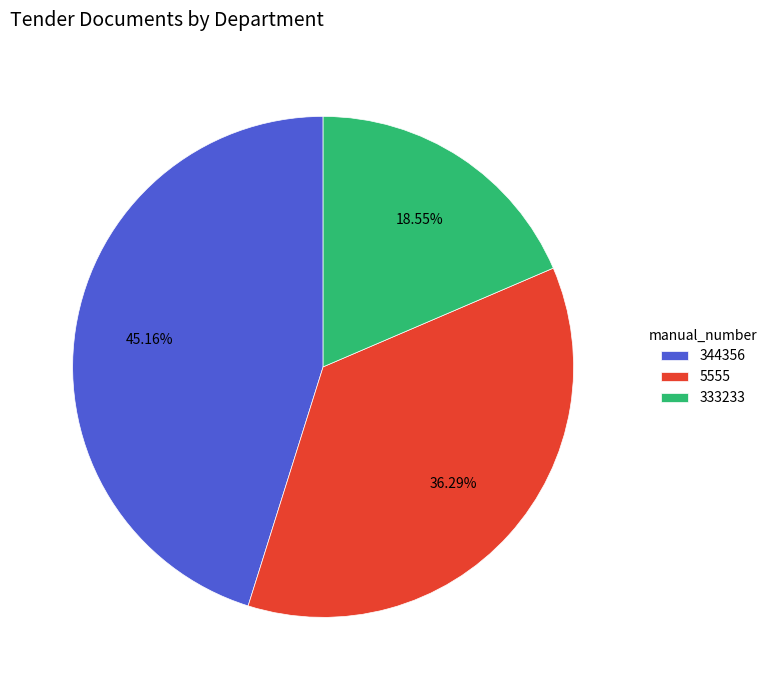

Rank the categories by value from highest to lowest.

344356, 5555, 333233